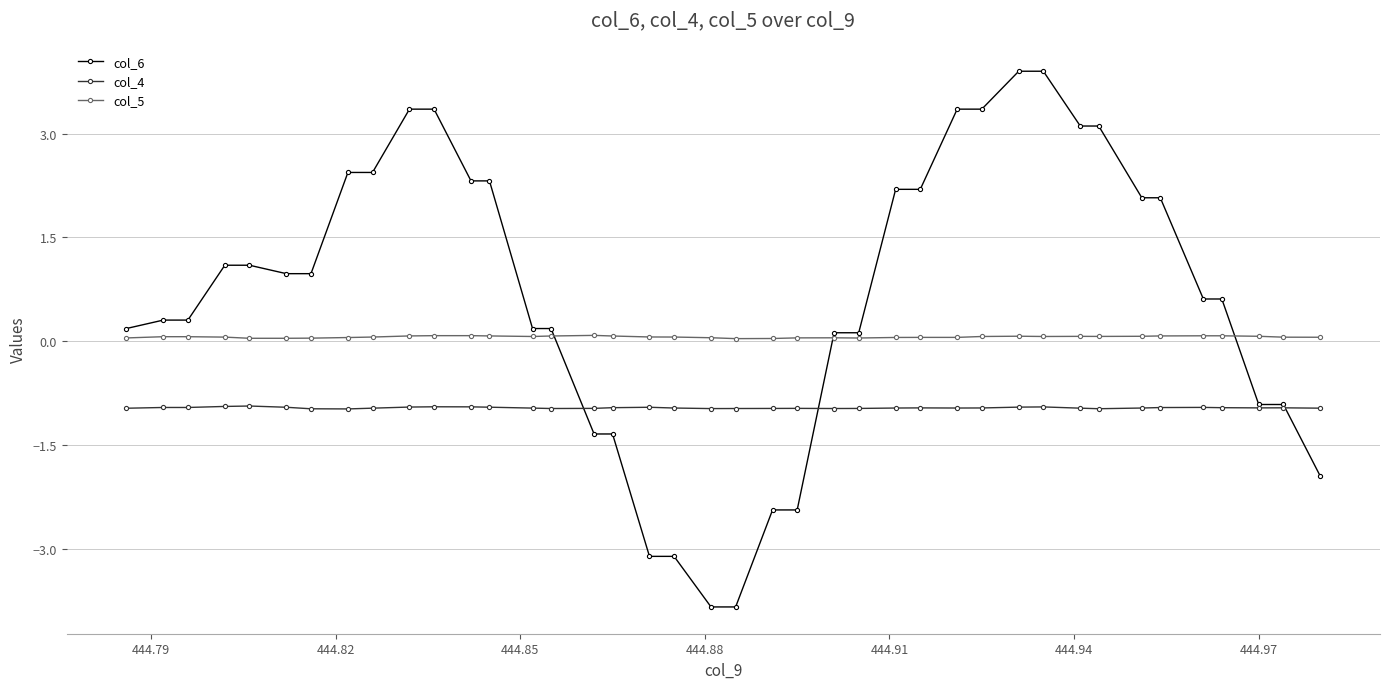

List the series in order of their overall mean, highest first.

col_6, col_5, col_4